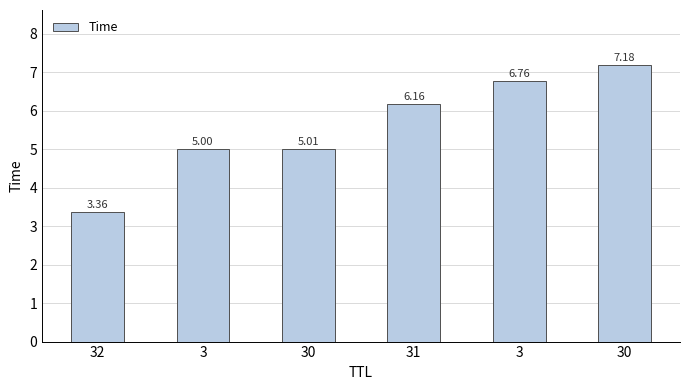

What is the sum of the values at 30 and 31?

13.3